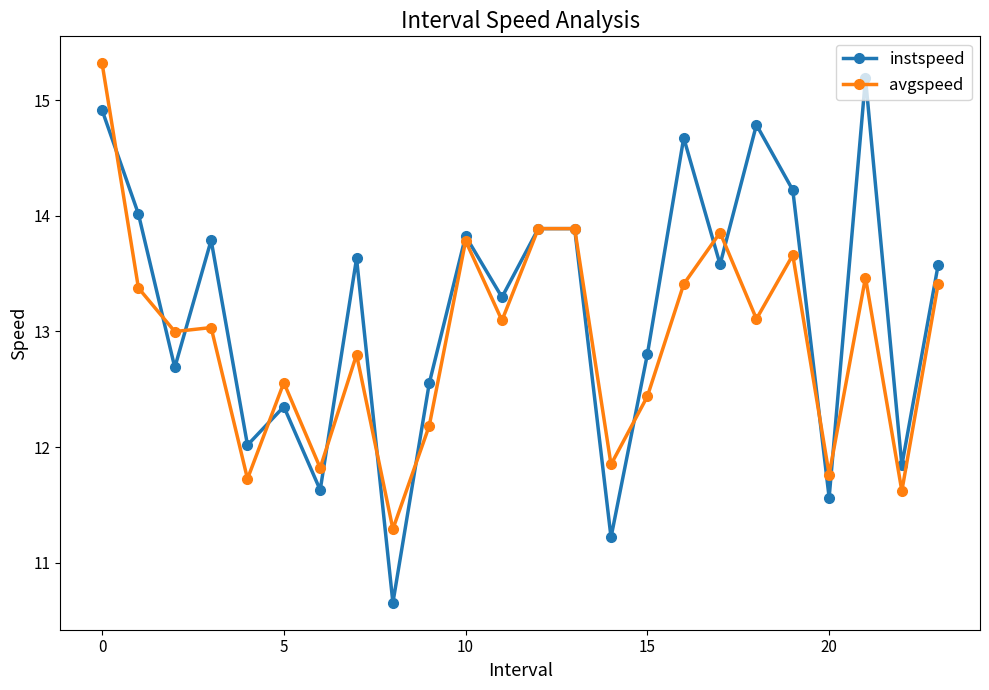

What is the value of the avgspeed point at the 15th from the left?

11.8